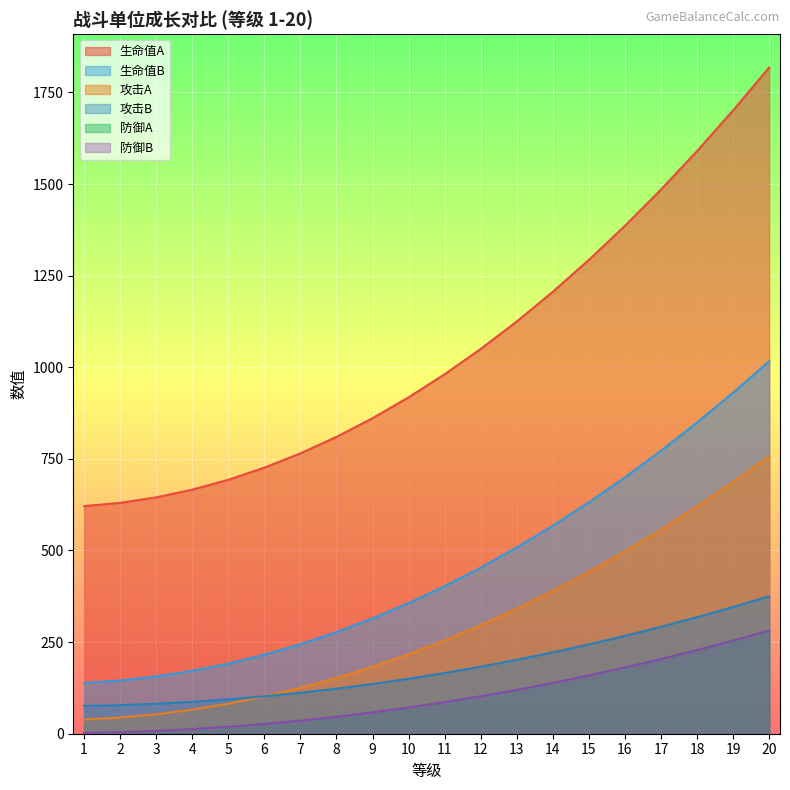

What is the value of the 攻击B point at the 4th from the left?

87.0